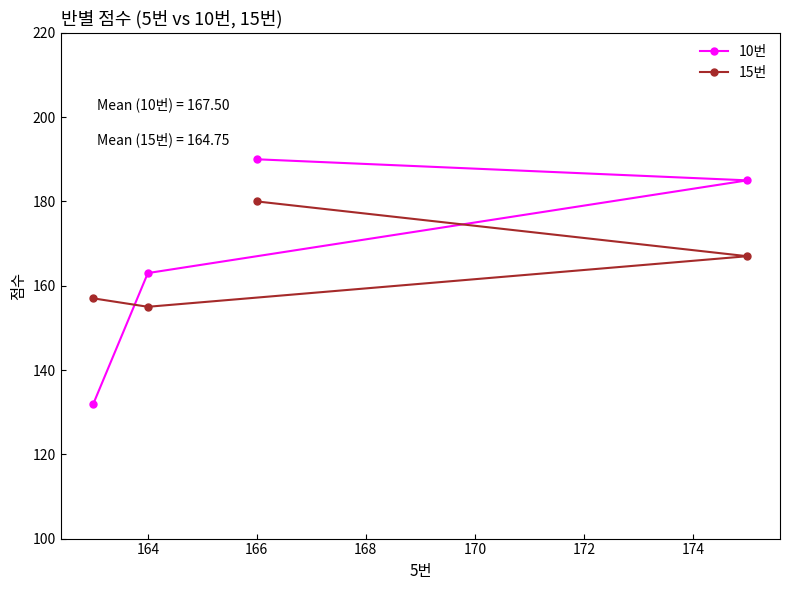

Does the chart display data point markers on the line(s)?

Yes